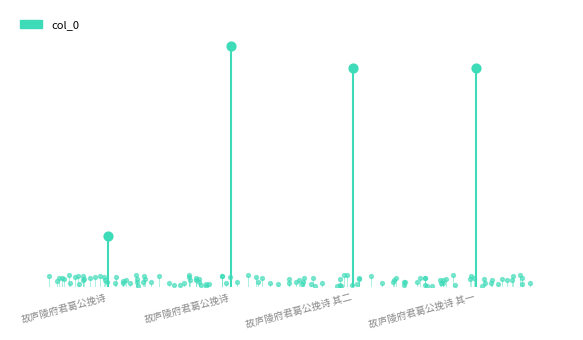

Between 故庐陵府君葛公挽诗 and 故庐陵府君葛公挽诗, which is larger?

故庐陵府君葛公挽诗